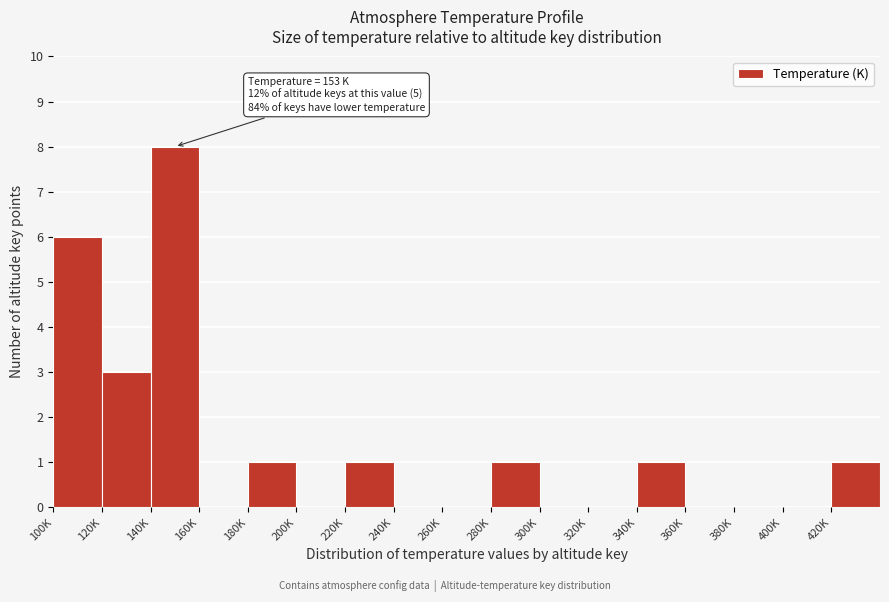

Reading left to right, transcribe all the data shown in this chart.

100K=6	120K=3	140K=8	160K=0	180K=1	200K=0	220K=1	240K=0	260K=0	280K=1	300K=0	320K=0	340K=1	360K=0	380K=0	400K=0	420K=1